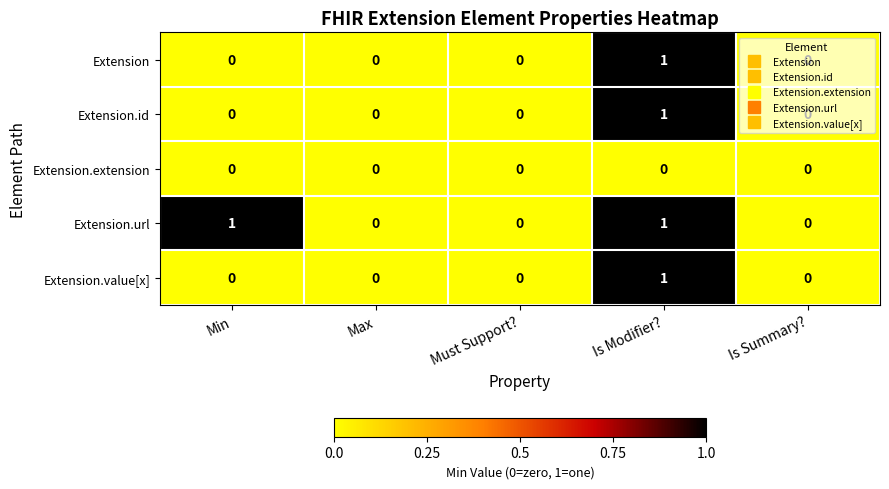

Which series changed the most between Min and Must Support??

Extension.url